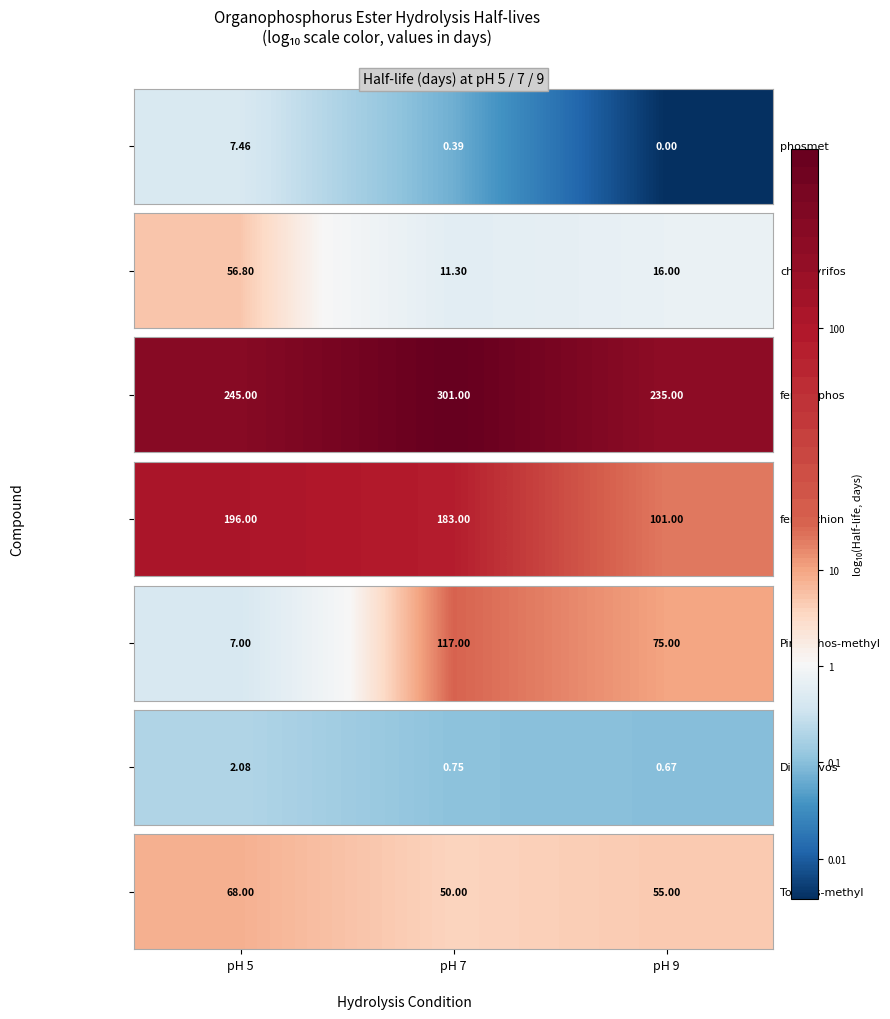

The chart shows a value of 0.5 at pH 5. True or false?

False